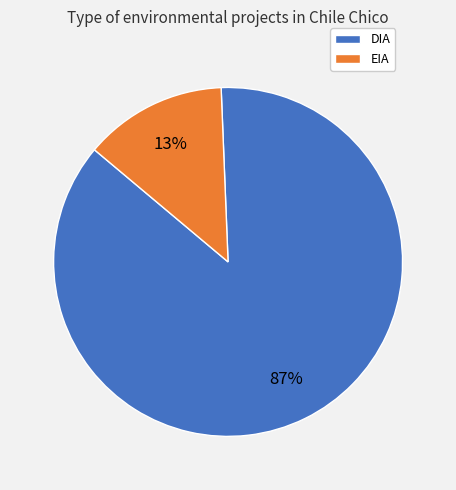

To the nearest percent, what portion does EIA represent?

13%